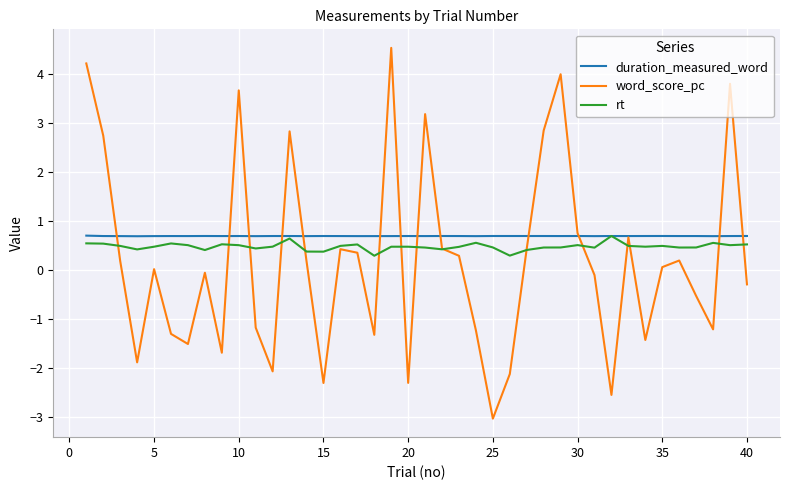

Which series has the largest range (max minus min)?

word_score_pc